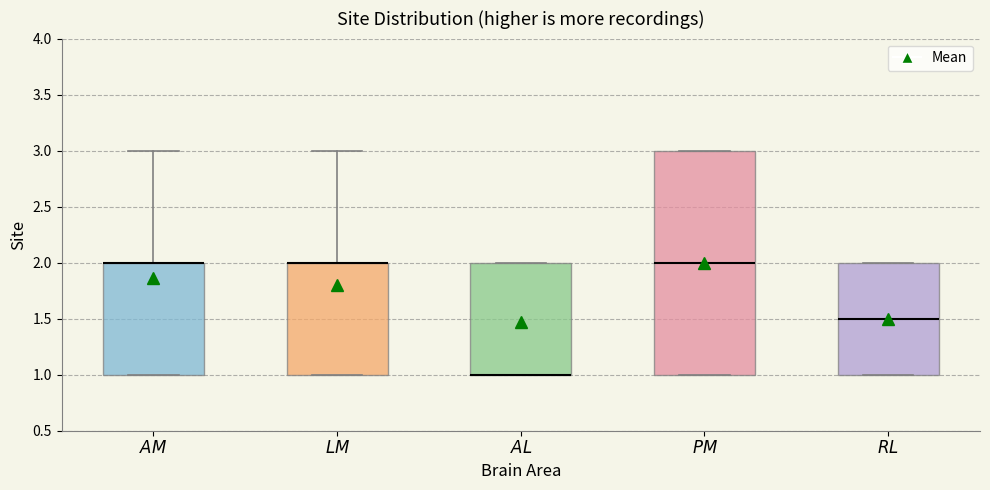

Reading left to right, read every box against the y-axis: the position of its median line, the range the box covers, and the ends of its whiskers. The values are not printed on the chart, so give them approximately, as read against the axis.

$\mathit{AM}$: median 2.0 (drawn on the box's upper edge), box 1.0 to 2.0, whiskers 1.0 to 3.0
$\mathit{LM}$: median 2.0 (drawn on the box's upper edge), box 1.0 to 2.0, whiskers 1.0 to 3.0
$\mathit{AL}$: median 1.0 (drawn on the box's lower edge), box 1.0 to 2.0, whiskers 1.0 to 2.0
$\mathit{PM}$: median 2.0, box 1.0 to 3.0, whiskers 1.0 to 3.0
$\mathit{RL}$: median 1.5, box 1.0 to 2.0, whiskers 1.0 to 2.0